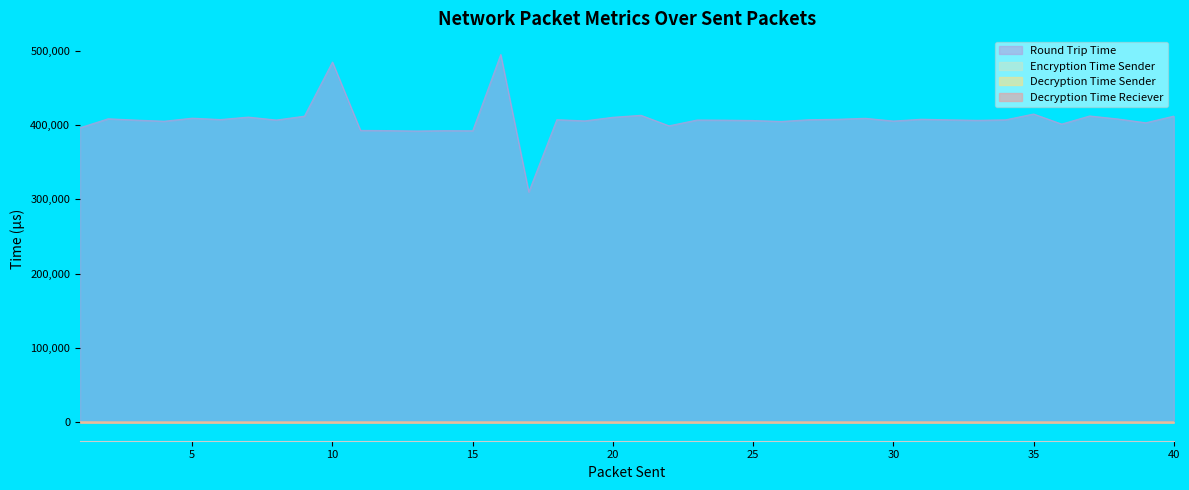

Rank the series at 11 from lowest to highest value.

Encryption Time Sender, Decryption Time Sender, Decryption Time Reciever, Round Trip Time